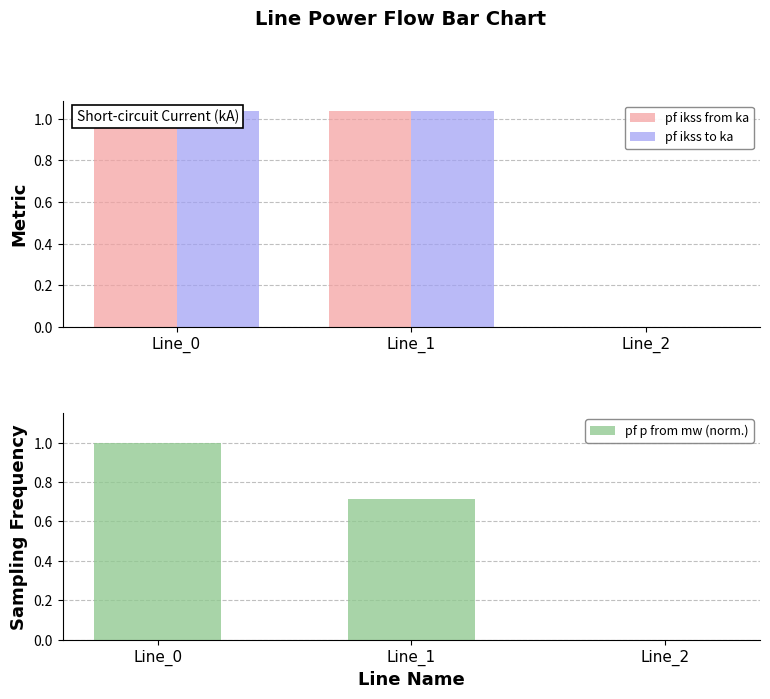

At which category is the sum across all series the highest?

Line_0